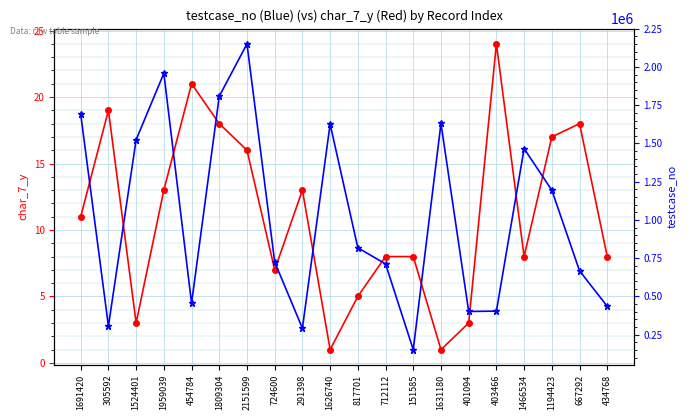

At which label does char_7_y first exceed 11?

305592